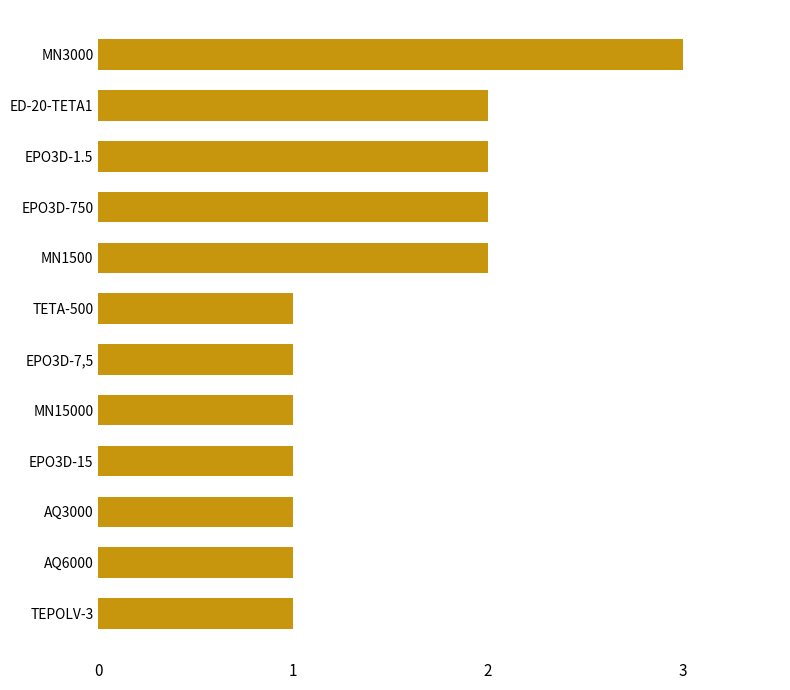

How many data points does each series have?

12